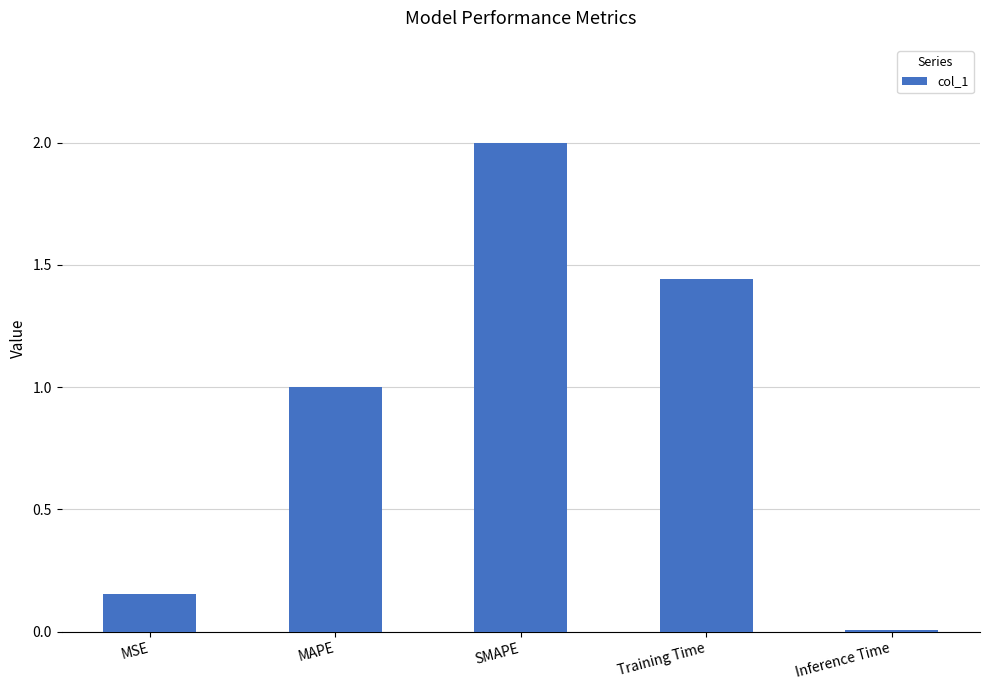

What position from the right is SMAPE?

3